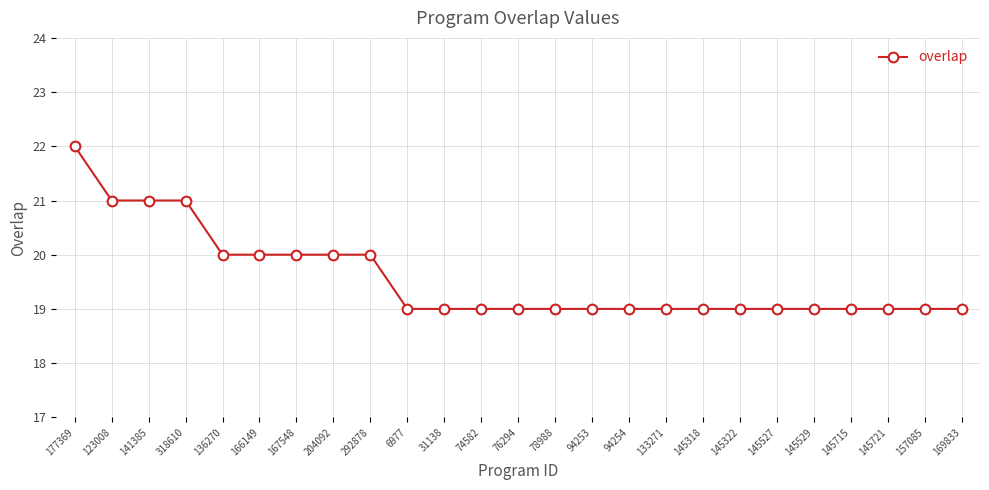

Reading left to right, extract all data points from this chart.

22	21	21	21	20	20	20	20	20	19	19	19	19	19	19	19	19	19	19	19	19	19	19	19	19